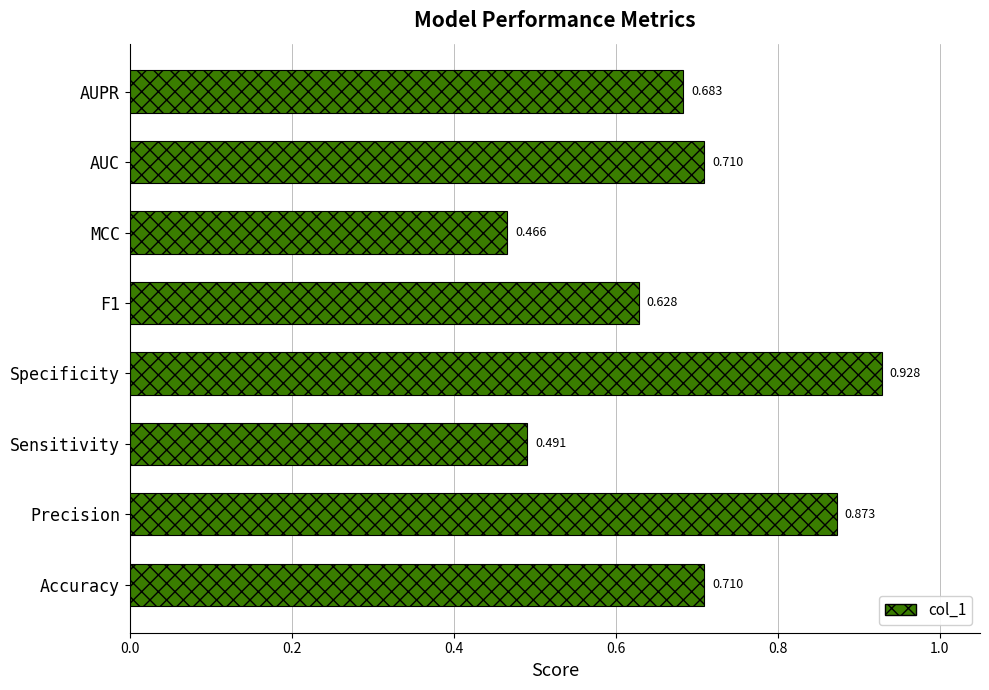

Which category has the lowest value across all series?

MCC